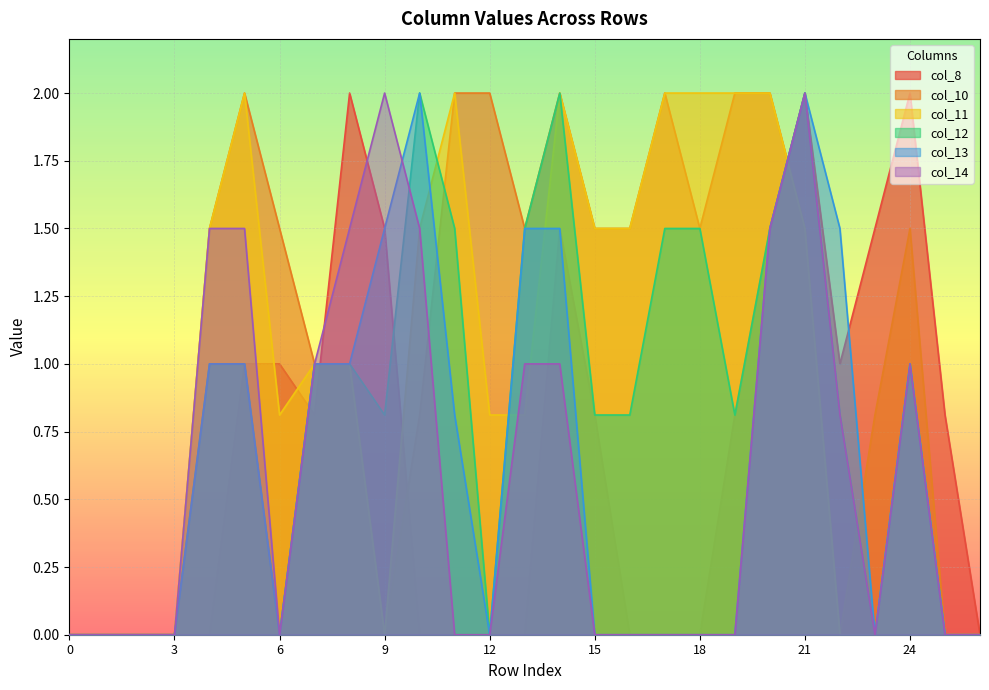

Between 4 and 23, which series saw the biggest shift?

col_8